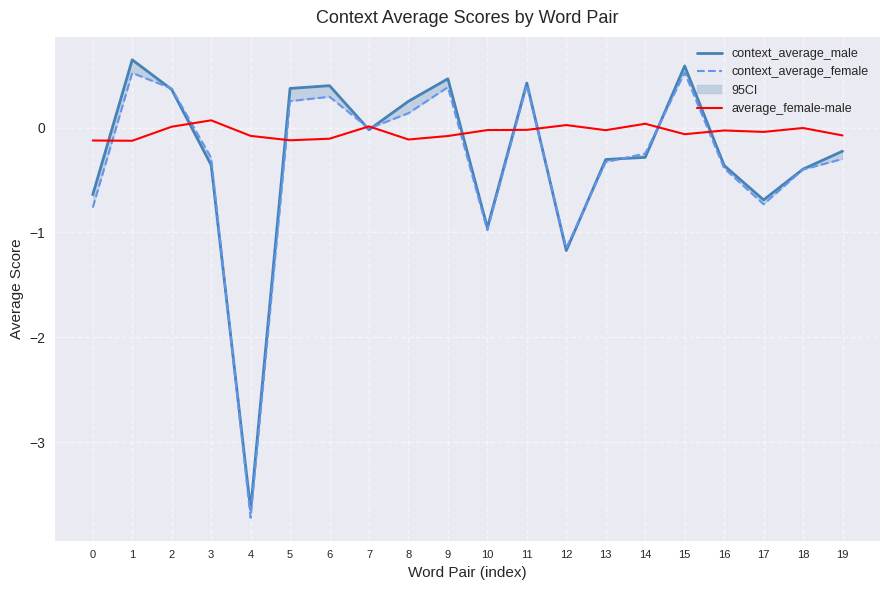

Rank the series by their average value, from lowest to highest.

context_average_female, context_average_male, average_female-male